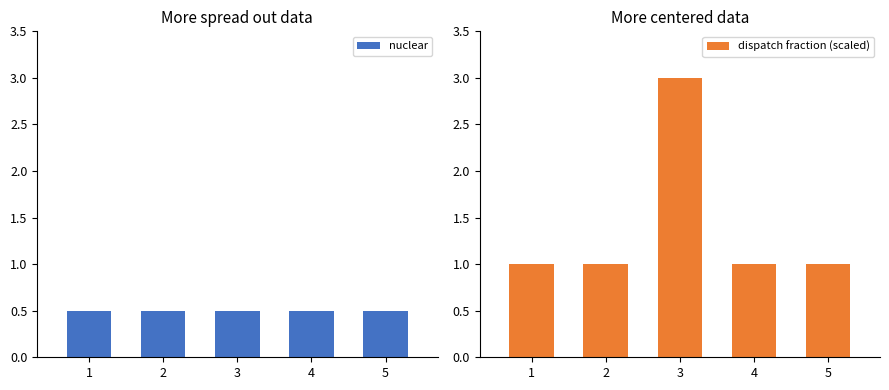

Which series has the widest spread of values?

dispatch fraction (scaled)